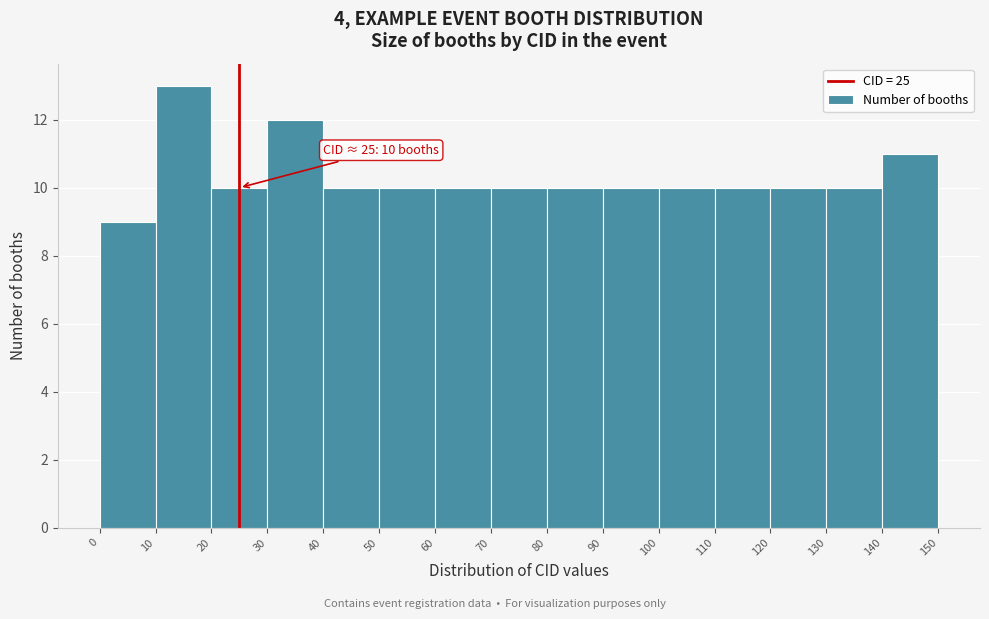

Which range on the x-axis has the tallest bar?

10 to 20